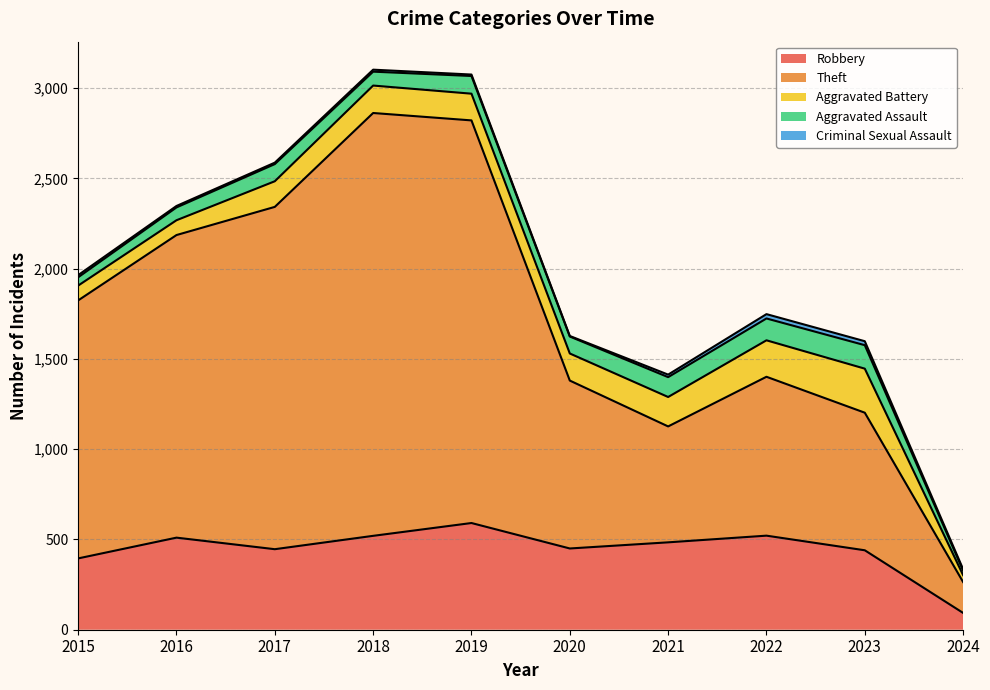

Count the number of categories in the chart.

10